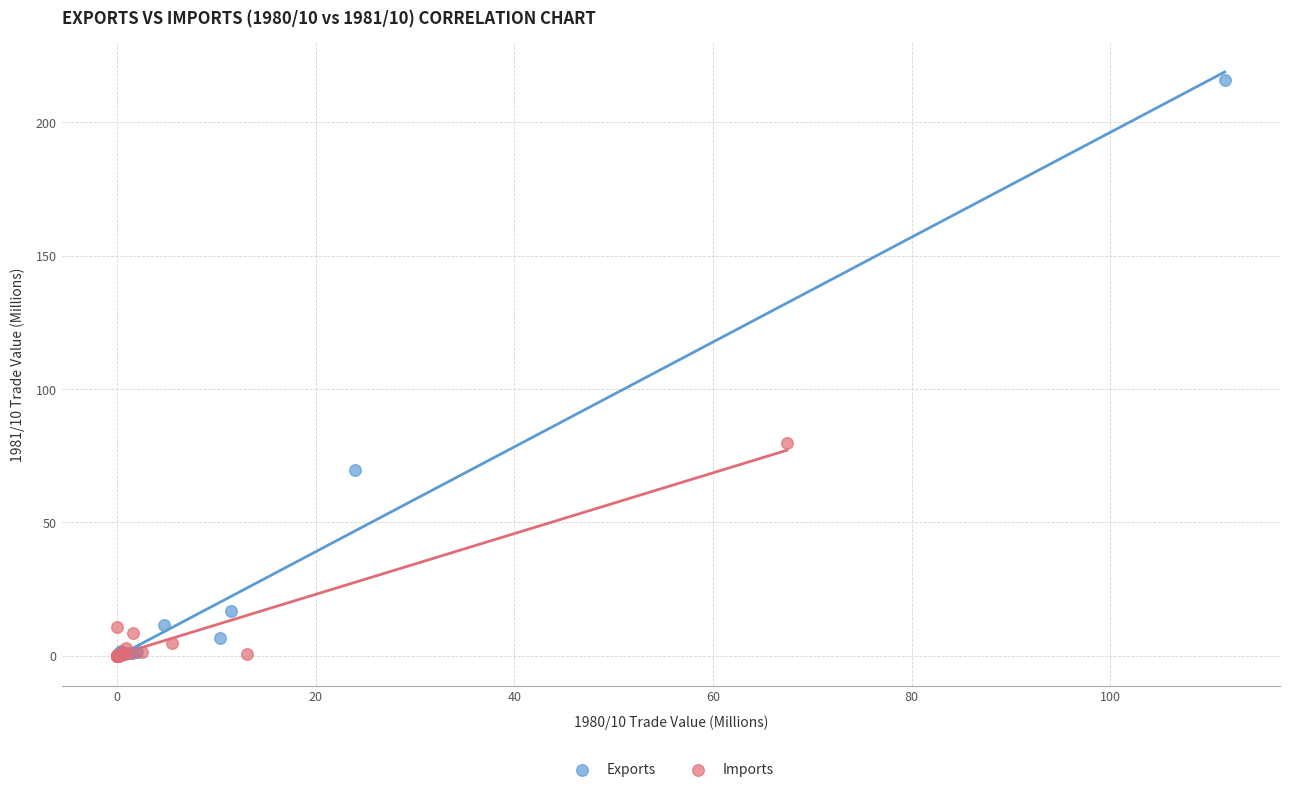

Which series contains the highest Y value?

Exports